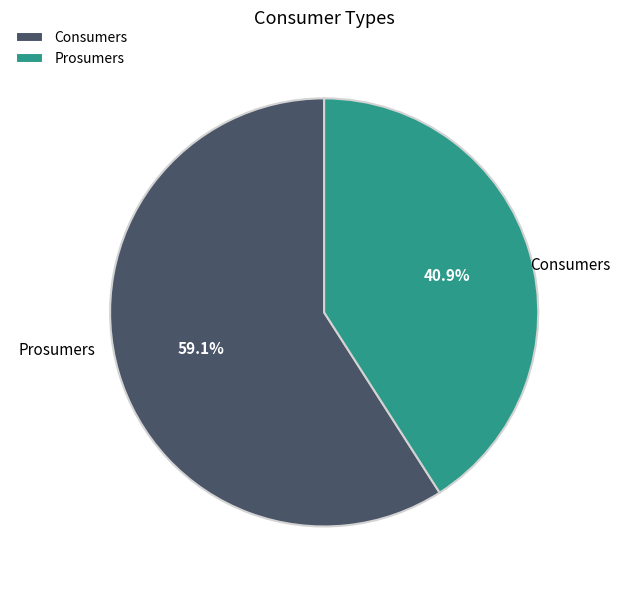

Is Consumers the majority of the pie?

Yes